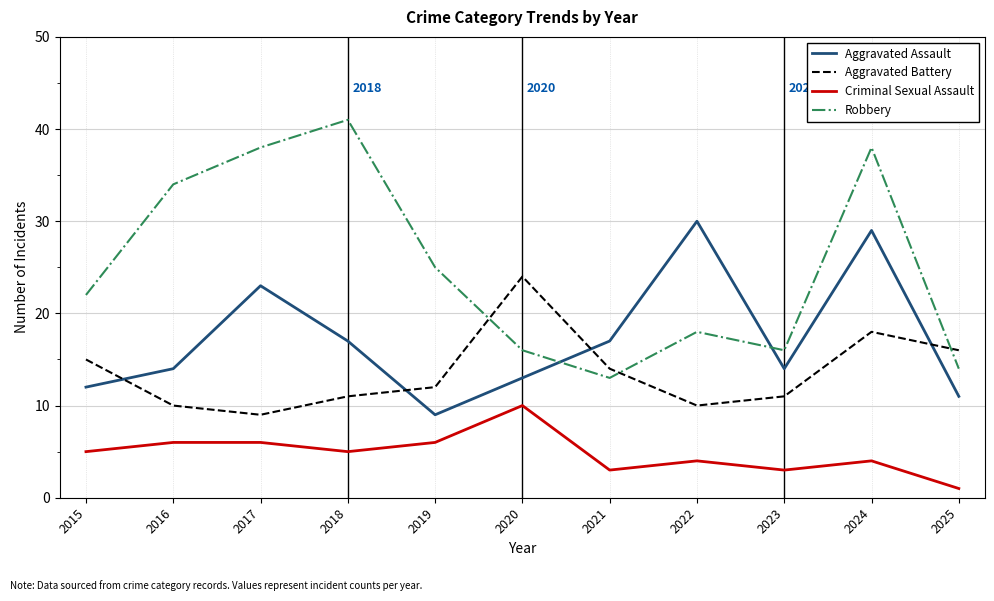

What are all the series names shown in the legend?

Aggravated Assault, Aggravated Battery, Criminal Sexual Assault, Robbery